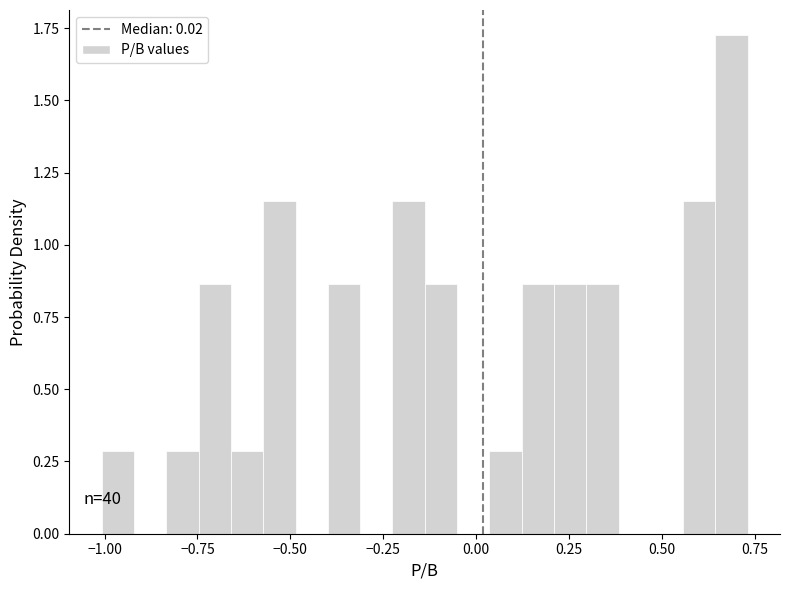

Read against the x-axis, roughly where is the centre of the tallest bar?

0.70